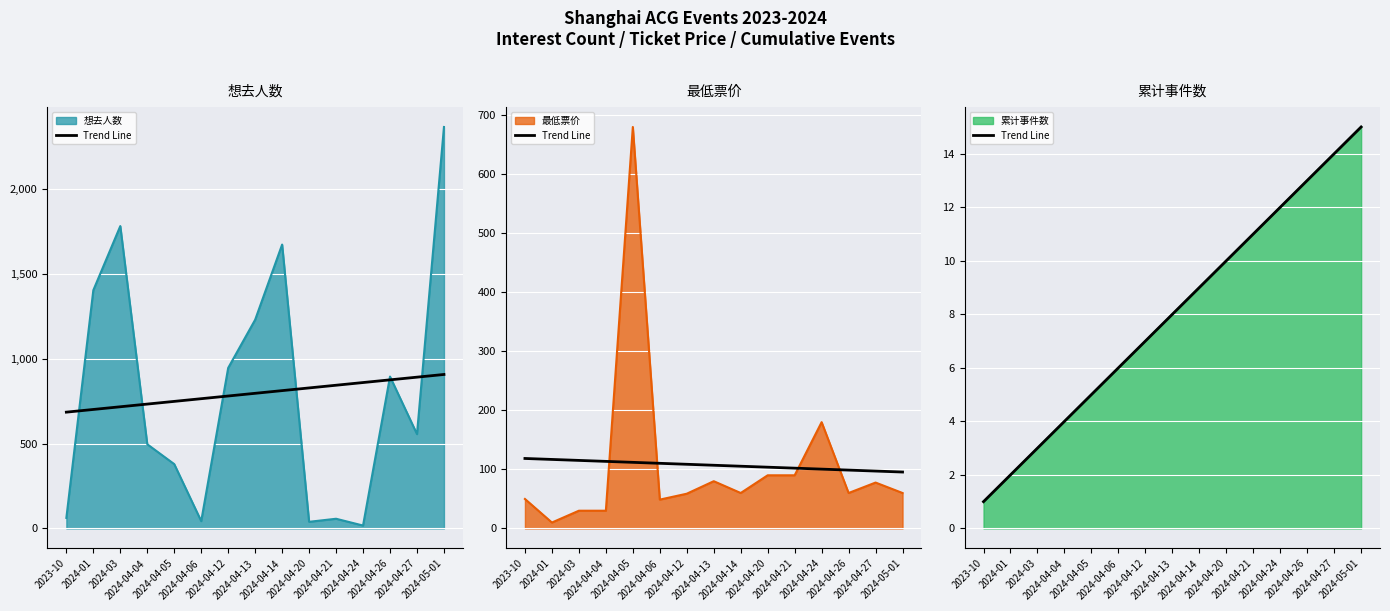

Count the number of categories in the chart.

15